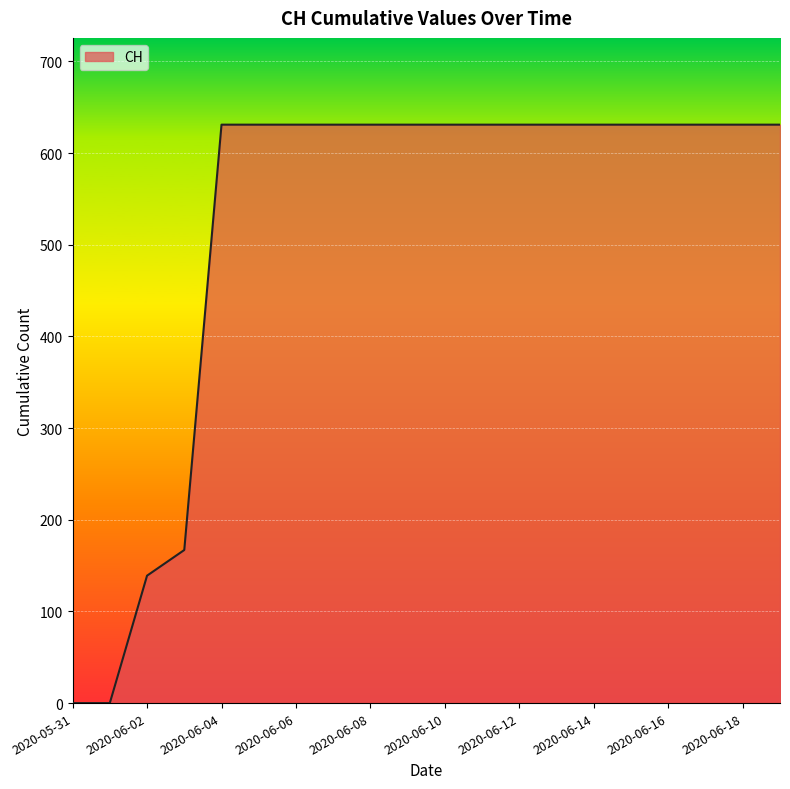

What is the greatest value displayed?

631